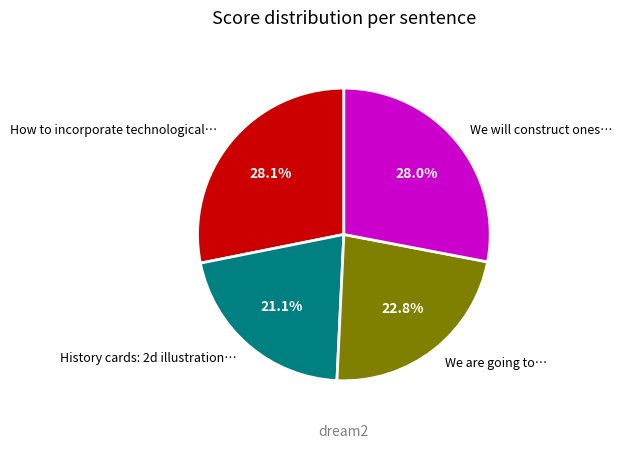

To the nearest percent, what is the average slice percentage?

25%